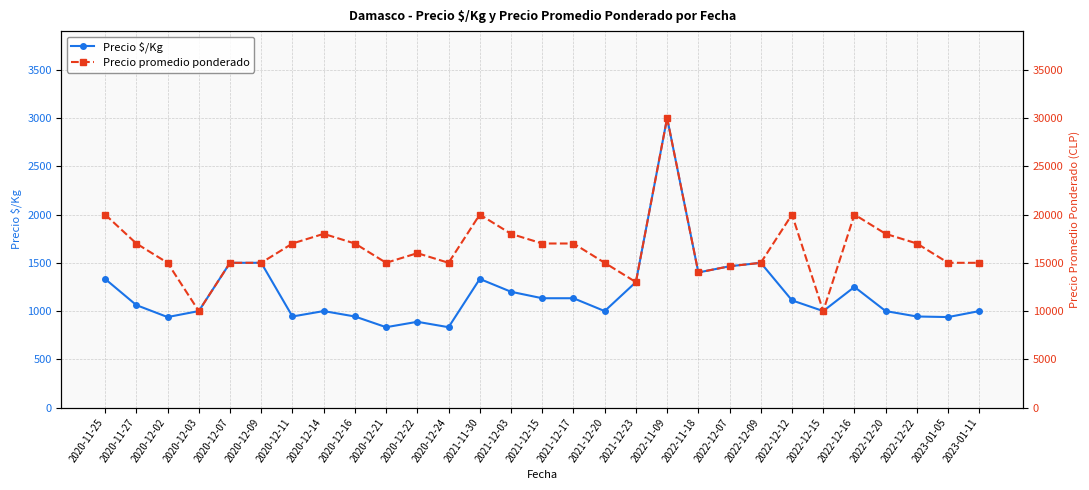

True or false: Precio $/Kg has a value of 1500 at 2020-12-09.

True